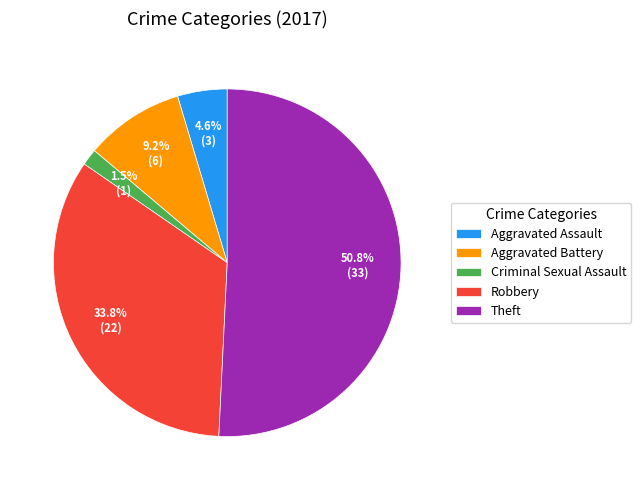

Between Aggravated Assault and Aggravated Battery, which is larger?

Aggravated Battery